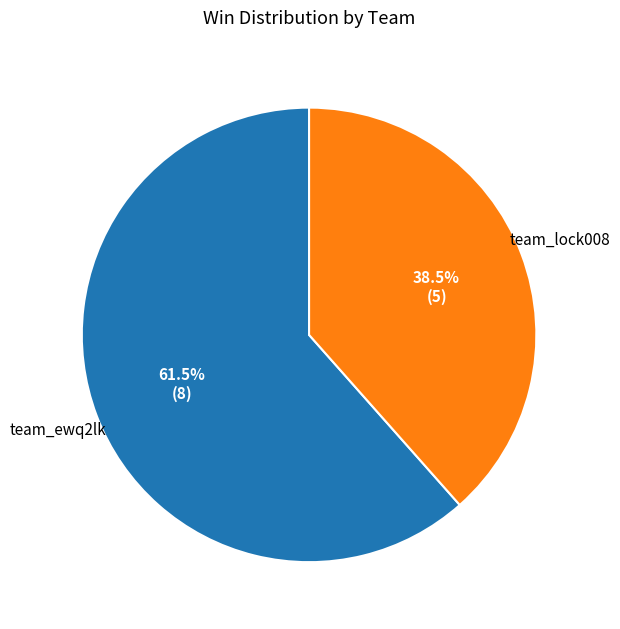

Combined, do team_ewq2lk and team_lock008 account for over 50%?

Yes